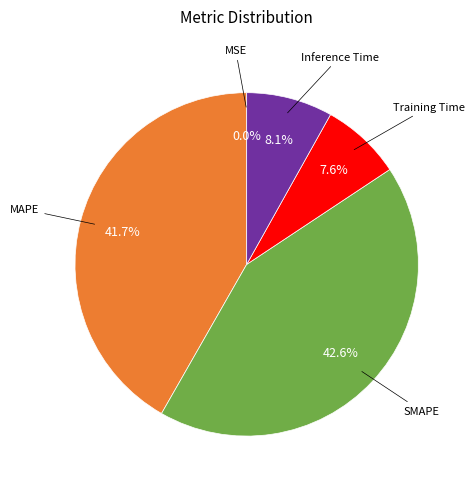

Does any single category account for the majority?

No